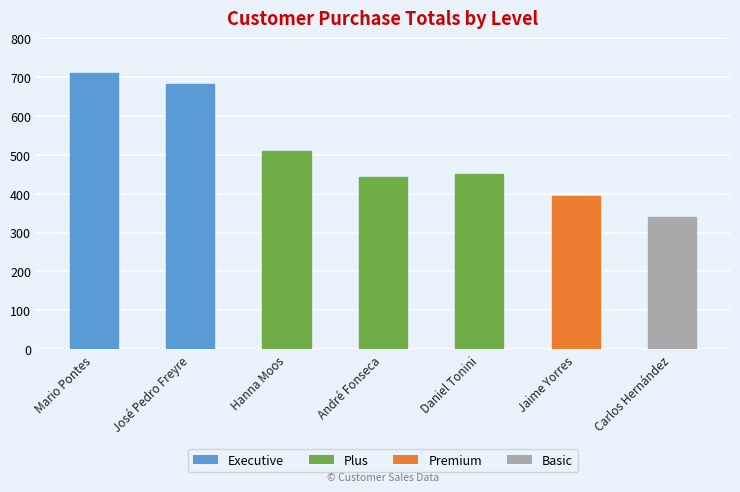

What is the label of the 4th bar from the right?

André Fonseca